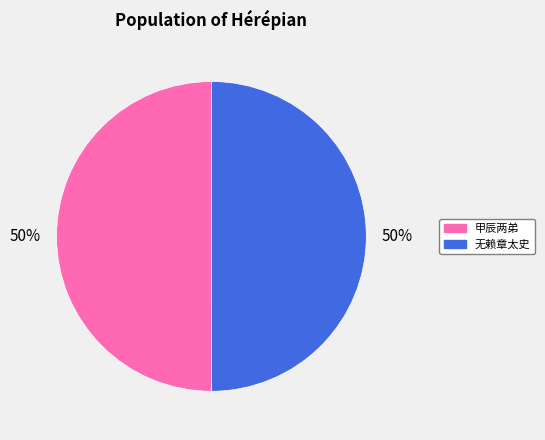

To the nearest percent, what is the average slice percentage?

50%